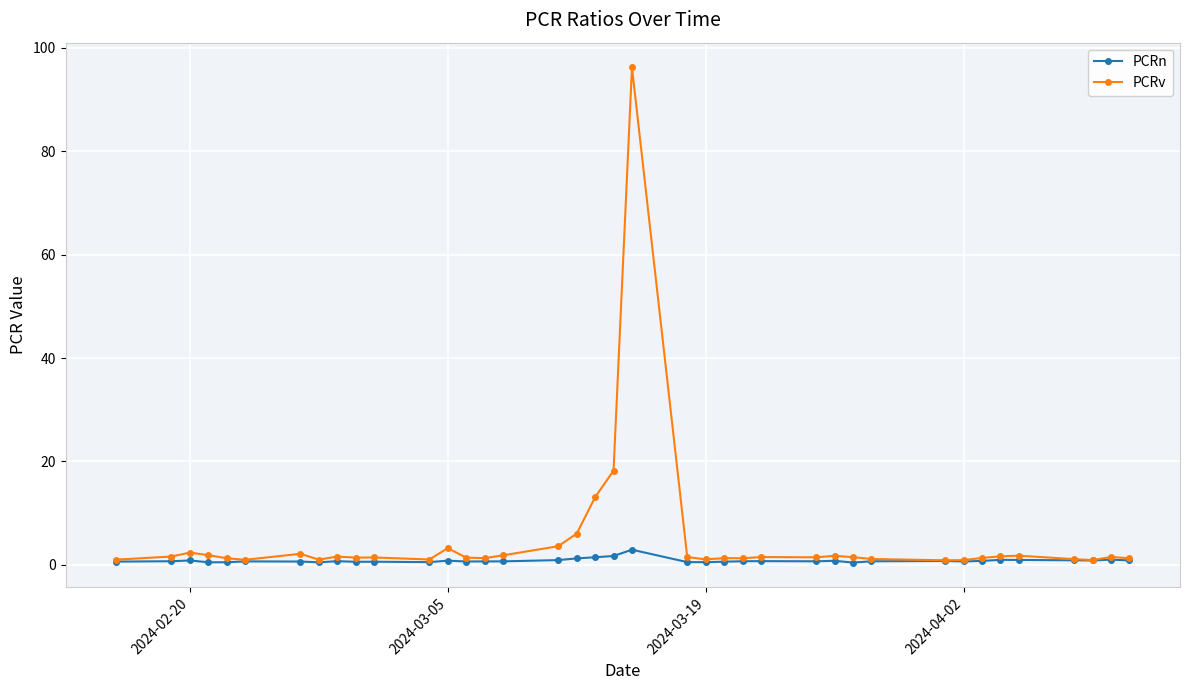

True or false: PCRv has more than 1 points higher than both neighbors.

True